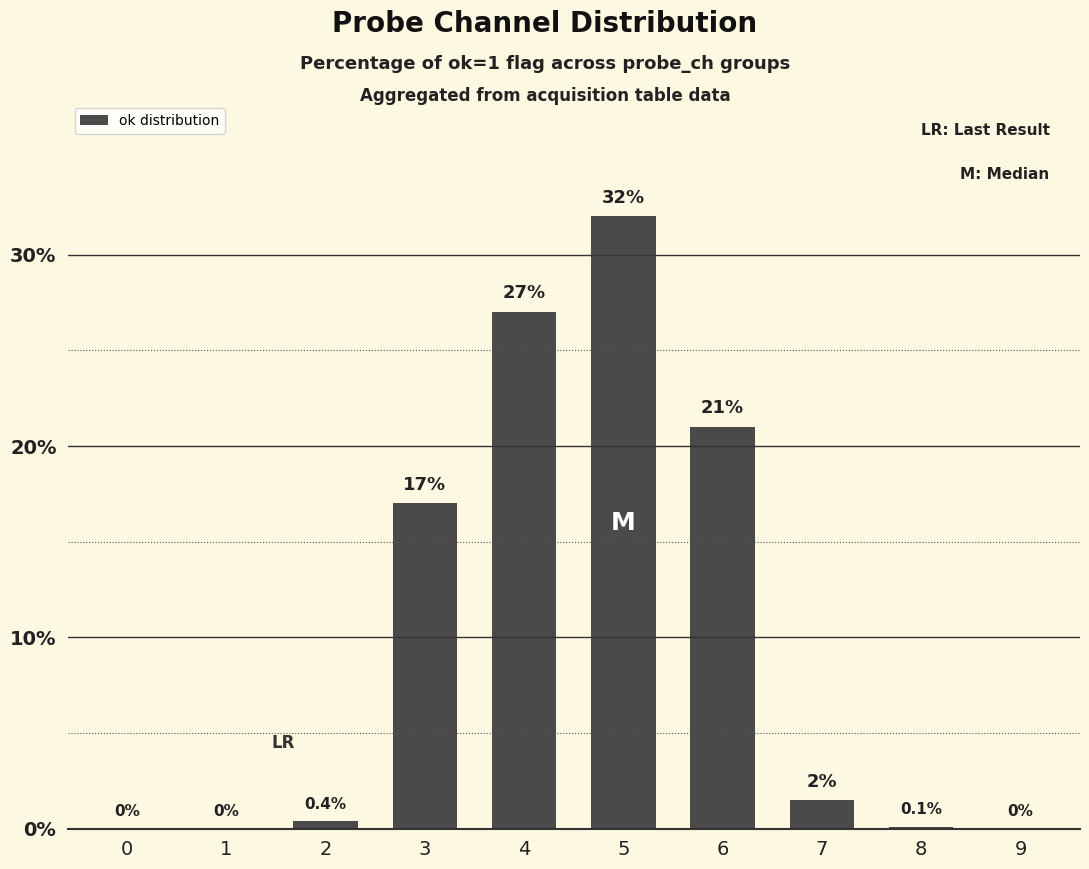

How many values exceed 1?

5